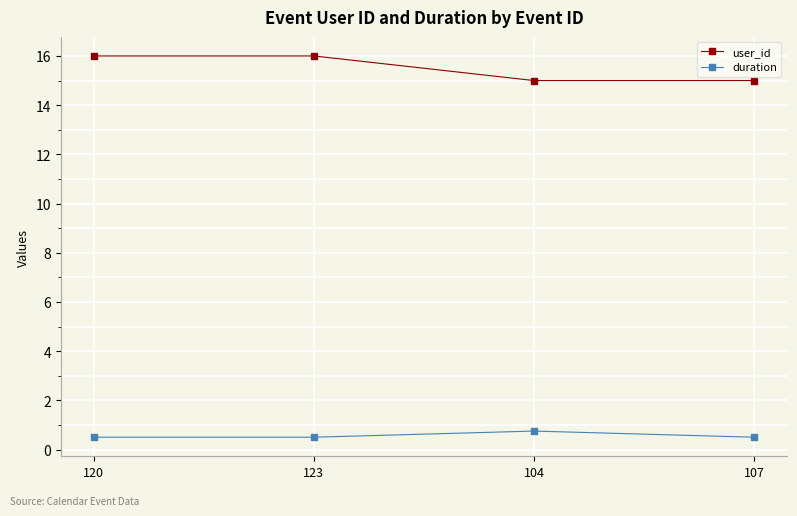

The value of user_id at 123 is 7.1. True or false?

False